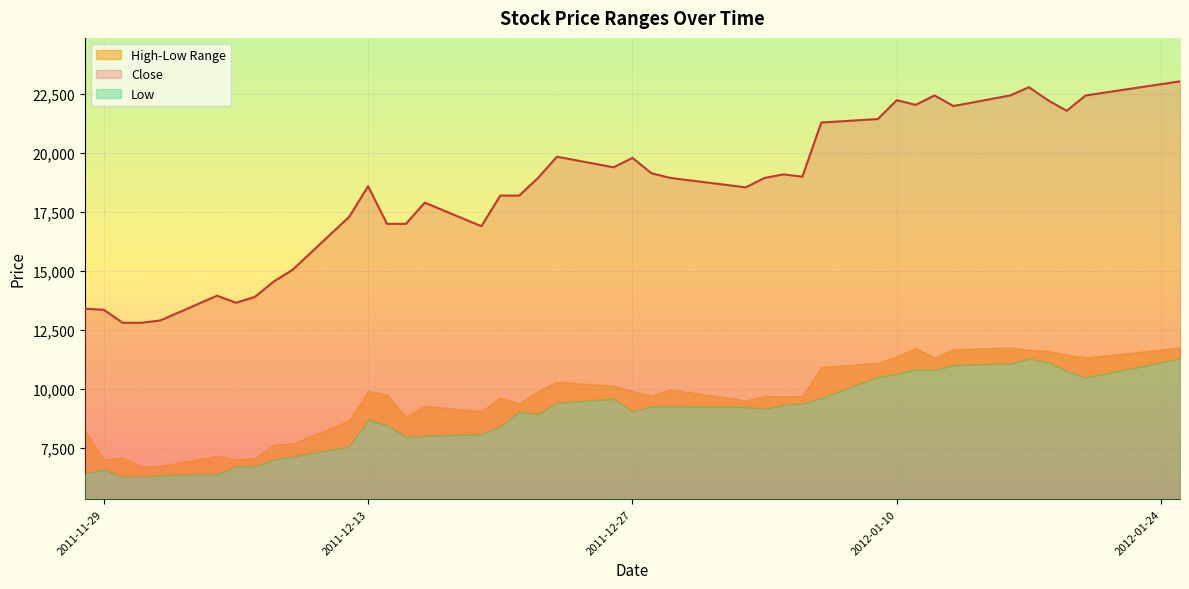

Reading left to right, what are all the values shown in this chart?

Close: 2011-11-28=13400	2011-11-29=13350	2011-11-30=12800	2011-12-01=12800	2011-12-02=12900	2011-12-05=13950	2011-12-06=13650	2011-12-07=13900	2011-12-08=14550	2011-12-09=15050	2011-12-12=17300	2011-12-13=18600	2011-12-14=17000	2011-12-15=17000	2011-12-16=17900	2011-12-19=16900	2011-12-20=18200	2011-12-21=18200	2011-12-22=18950	2011-12-23=19850	2011-12-26=19400	2011-12-27=19800	2011-12-28=19150	2011-12-29=18950	2012-01-02=18550	2012-01-03=18950	2012-01-04=19100	2012-01-05=19000	2012-01-06=21300	2012-01-09=21450	2012-01-10=22250	2012-01-11=22050	2012-01-12=22450	2012-01-13=22000	2012-01-16=22450	2012-01-17=22800	2012-01-18=22250	2012-01-19=21800	2012-01-20=22450	2012-01-25=23050
High: 2011-11-28=8225	2011-11-29=7000	2011-11-30=7075	2011-12-01=6700	2011-12-02=6725	2011-12-05=7150	2011-12-06=7000	2011-12-07=7050	2011-12-08=7625	2011-12-09=7675	2011-12-12=8650	2011-12-13=9925	2011-12-14=9750	2011-12-15=8825	2011-12-16=9275	2011-12-19=9050	2011-12-20=9625	2011-12-21=9375	2011-12-22=9900	2011-12-23=10300	2011-12-26=10125	2011-12-27=9900	2011-12-28=9700	2011-12-29=9975	2012-01-02=9500	2012-01-03=9700	2012-01-04=9675	2012-01-05=9700	2012-01-06=10925	2012-01-09=11100	2012-01-10=11375	2012-01-11=11725	2012-01-12=11325	2012-01-13=11675	2012-01-16=11750	2012-01-17=11650	2012-01-18=11600	2012-01-19=11450	2012-01-20=11325	2012-01-25=11750
Low: 2011-11-28=6400	2011-11-29=6575	2011-11-30=6250	2011-12-01=6275	2011-12-02=6325	2011-12-05=6375	2011-12-06=6700	2011-12-07=6700	2011-12-08=7000	2011-12-09=7125	2011-12-12=7550	2011-12-13=8675	2011-12-14=8450	2011-12-15=7950	2011-12-16=8000	2011-12-19=8075	2011-12-20=8400	2011-12-21=9025	2011-12-22=8925	2011-12-23=9400	2011-12-26=9575	2011-12-27=9025	2011-12-28=9250	2011-12-29=9250	2012-01-02=9225	2012-01-03=9150	2012-01-04=9300	2012-01-05=9375	2012-01-06=9600	2012-01-09=10500	2012-01-10=10625	2012-01-11=10825	2012-01-12=10800	2012-01-13=11000	2012-01-16=11075	2012-01-17=11275	2012-01-18=11125	2012-01-19=10750	2012-01-20=10475	2012-01-25=11275